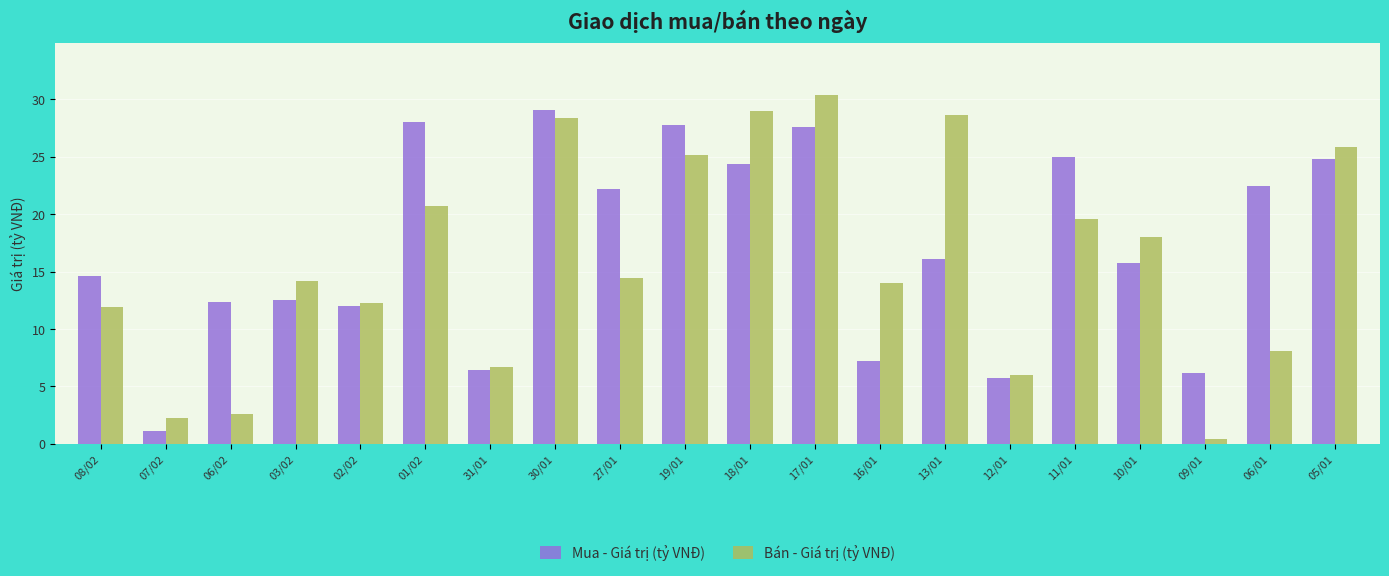

How many categories are shown in the chart?

20